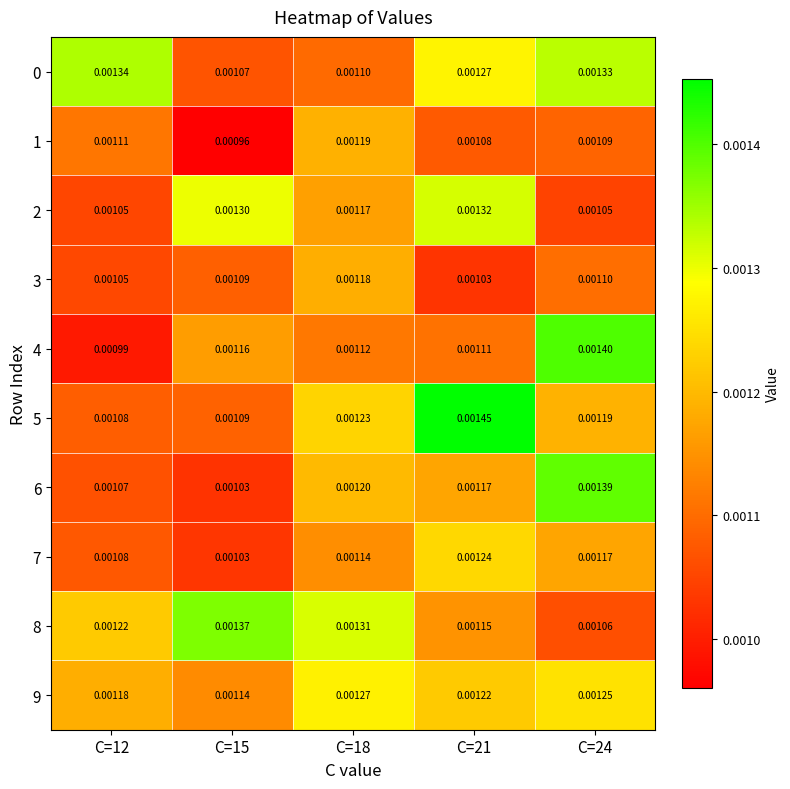

Is the value of 6 at C=18 greater than the value of 8 at C=21?

Yes